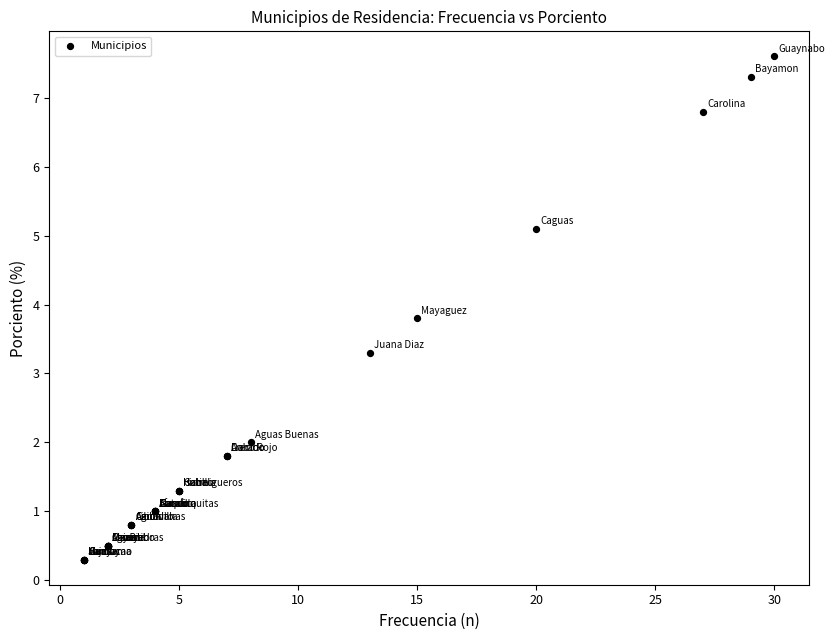

What Y value in the scatter plot is closest to 3?

3.3